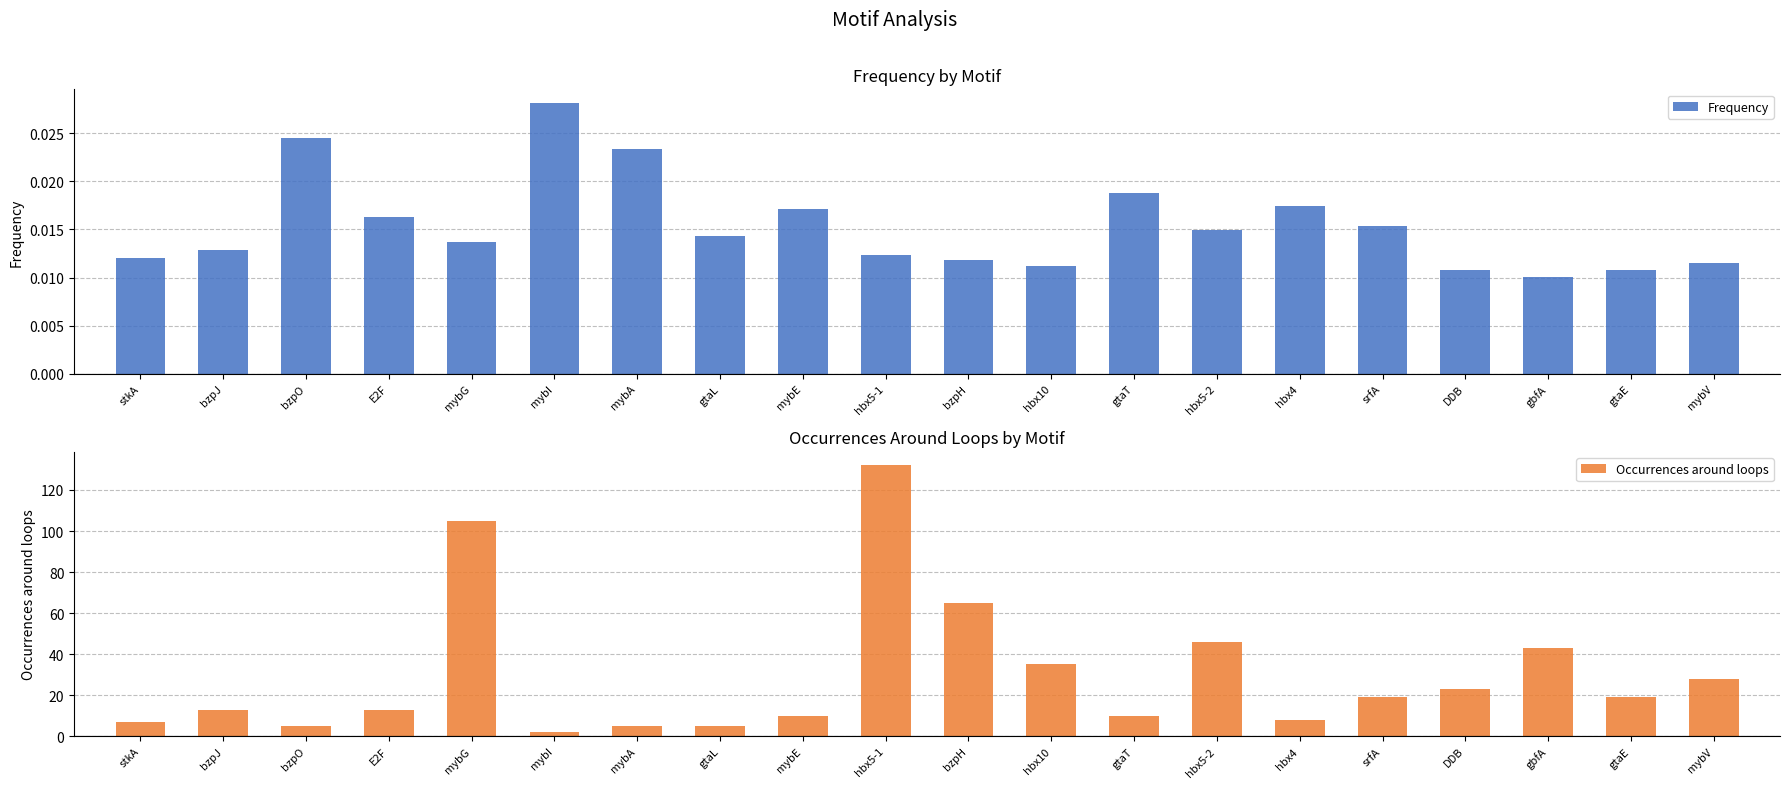

What position from the left is bzpJ?

2